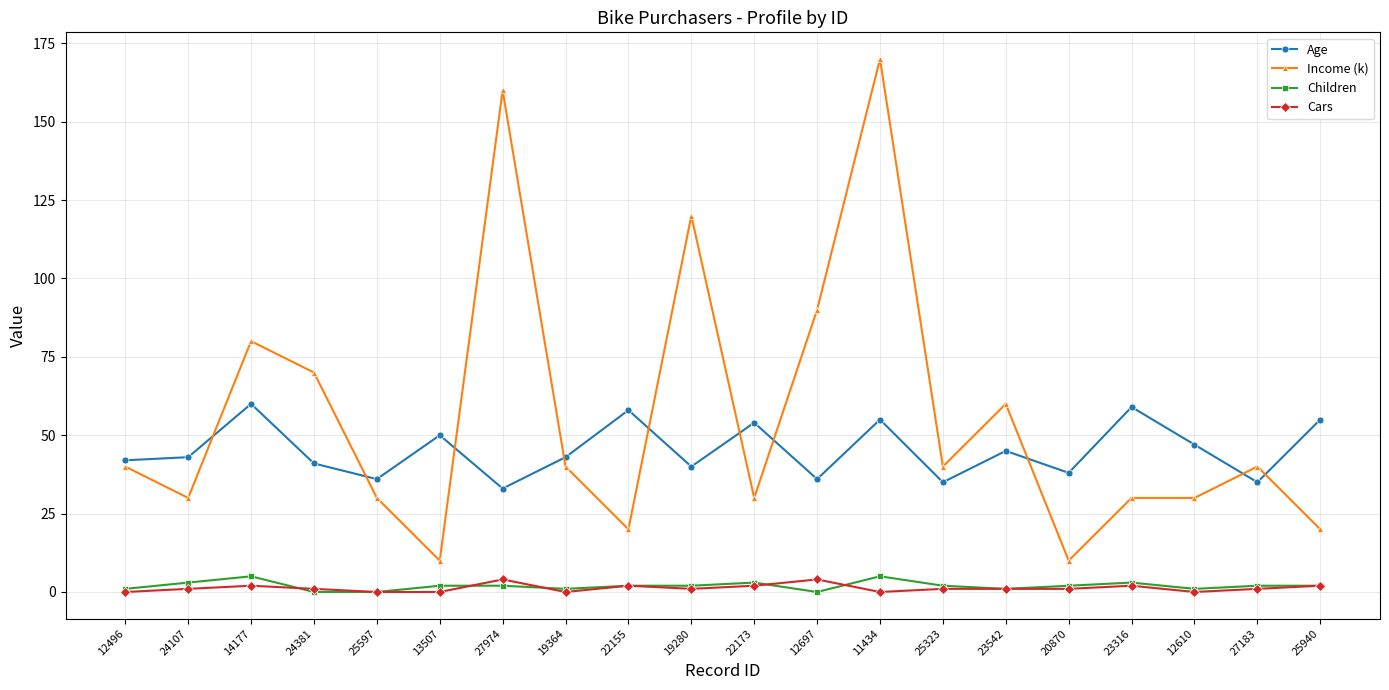

Reading right to left, list all the values displayed in this chart.

Age: 25940=55	27183=35	12610=47	23316=59	20870=38	23542=45	25323=35	11434=55	12697=36	22173=54	19280=40	22155=58	19364=43	27974=33	13507=50	25597=36	24381=41	14177=60	24107=43	12496=42
Income (k): 25940=20	27183=40	12610=30	23316=30	20870=10	23542=60	25323=40	11434=170	12697=90	22173=30	19280=120	22155=20	19364=40	27974=160	13507=10	25597=30	24381=70	14177=80	24107=30	12496=40
Children: 25940=2	27183=2	12610=1	23316=3	20870=2	23542=1	25323=2	11434=5	12697=0	22173=3	19280=2	22155=2	19364=1	27974=2	13507=2	25597=0	24381=0	14177=5	24107=3	12496=1
Cars: 25940=2	27183=1	12610=0	23316=2	20870=1	23542=1	25323=1	11434=0	12697=4	22173=2	19280=1	22155=2	19364=0	27974=4	13507=0	25597=0	24381=1	14177=2	24107=1	12496=0